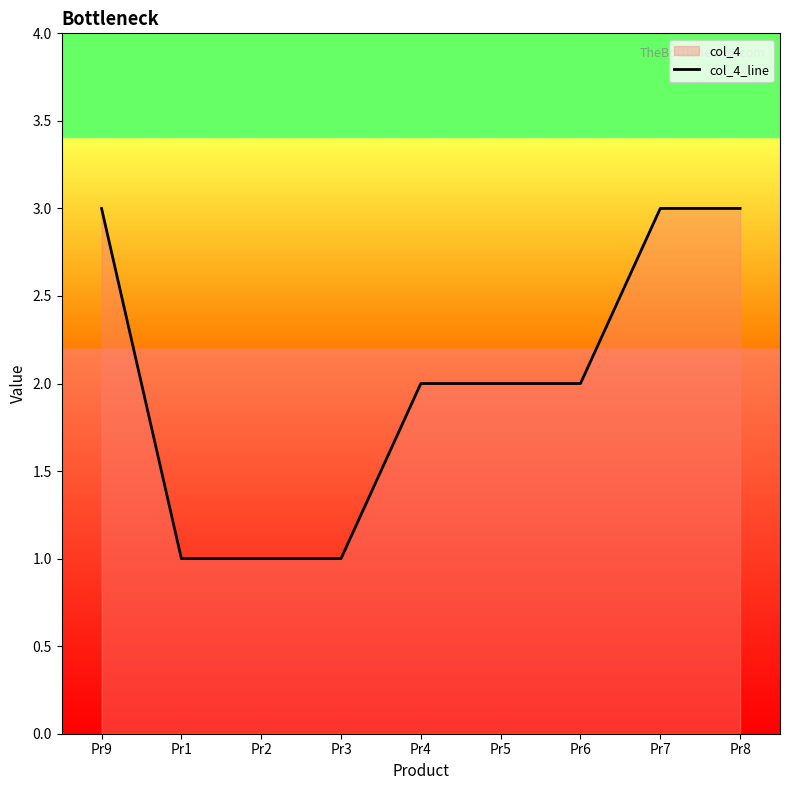

Reading left to right, transcribe all the data shown in this chart.

Pr9=3	Pr1=1	Pr2=1	Pr3=1	Pr4=2	Pr5=2	Pr6=2	Pr7=3	Pr8=3